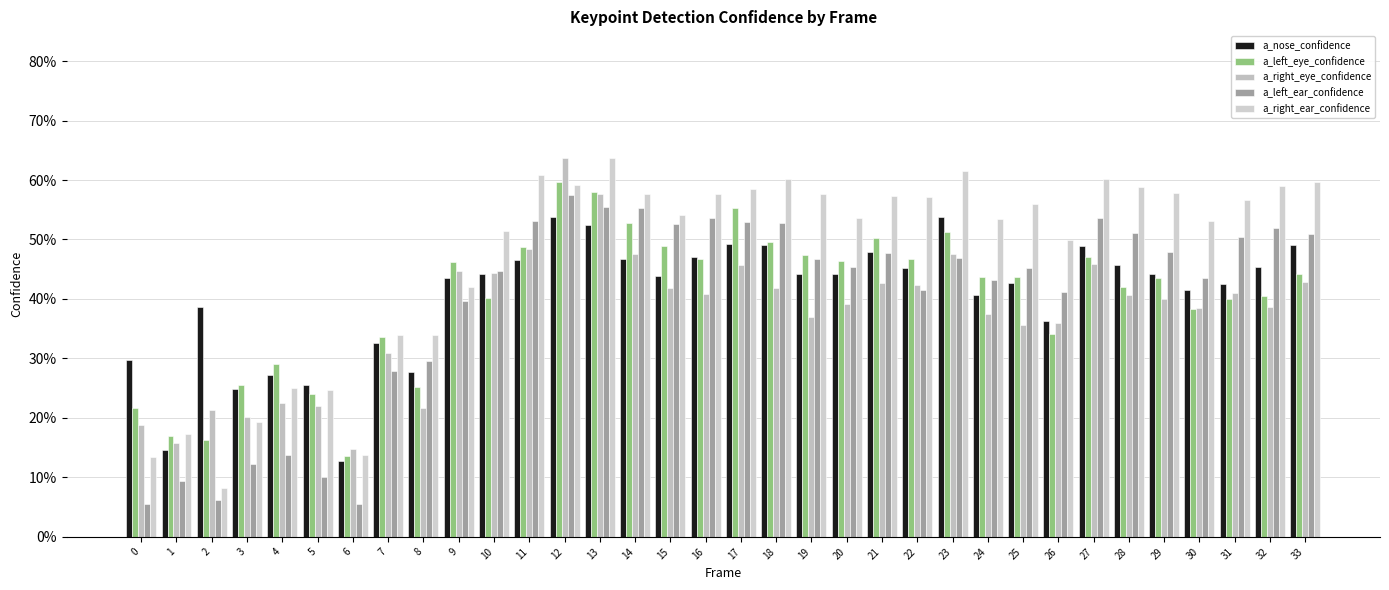

Where is a_nose_confidence nearest to the value 0?

6